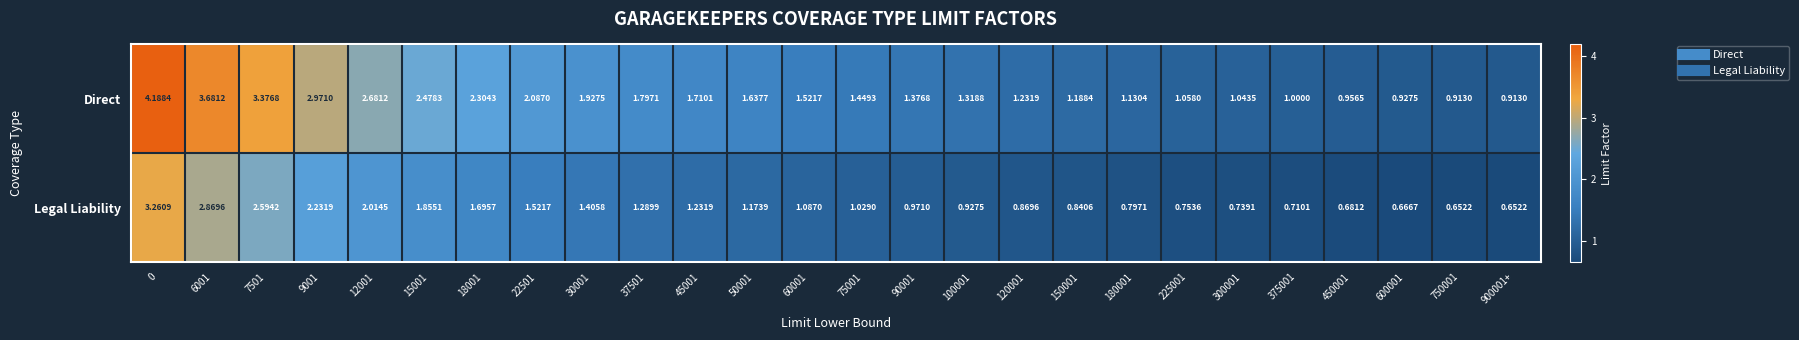

Which series has the largest total across all categories?

Direct